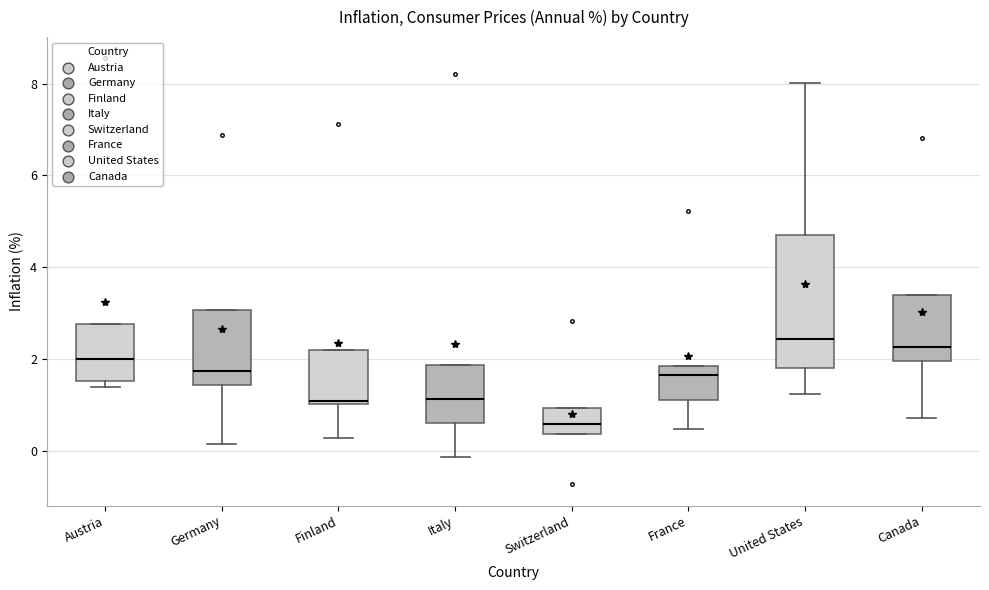

Where does the lower whisker of the box for Italy end on the y-axis? The values are not printed on the chart, so give them approximately, as read against the axis.

-0.2